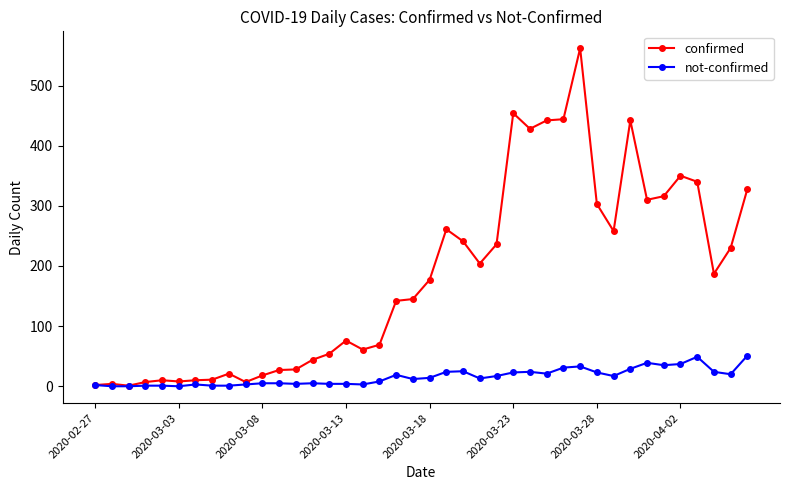

Count the number of data series in this chart.

2